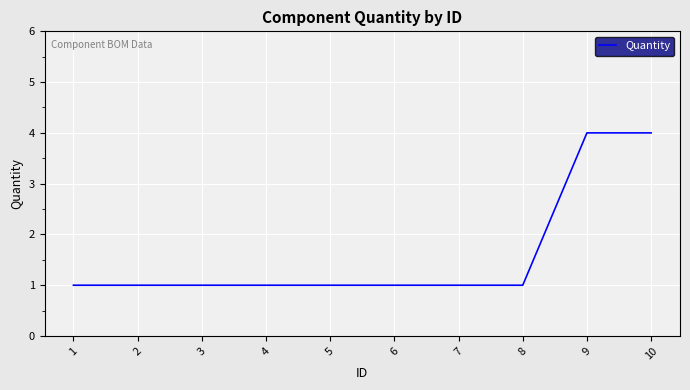

What is the ratio of the value at 10 to the value at 6?

4.0